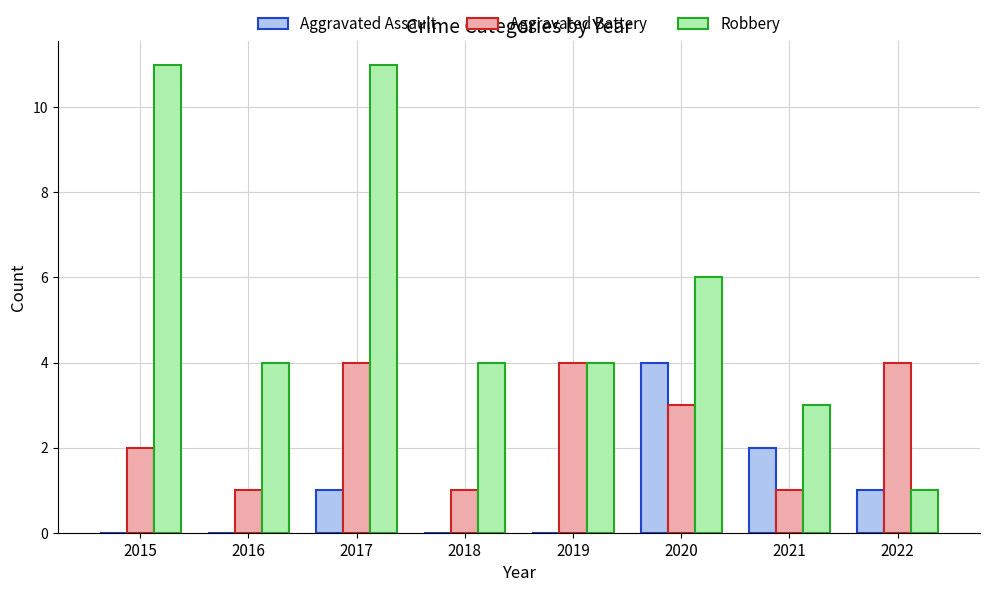

What are all the series names shown in the legend?

Aggravated Assault, Aggravated Battery, Robbery